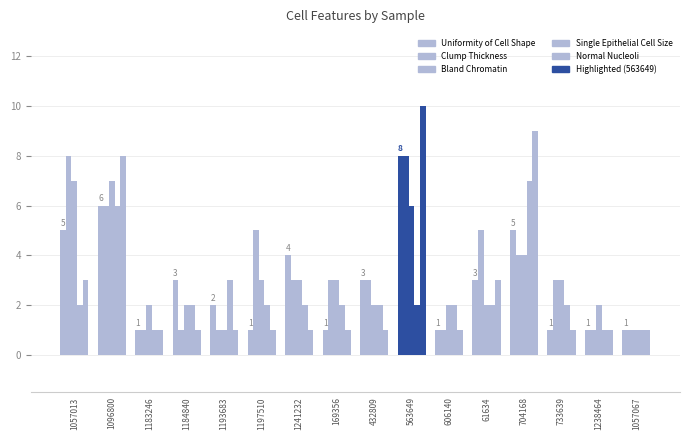

What position from the left is 1057013?

1